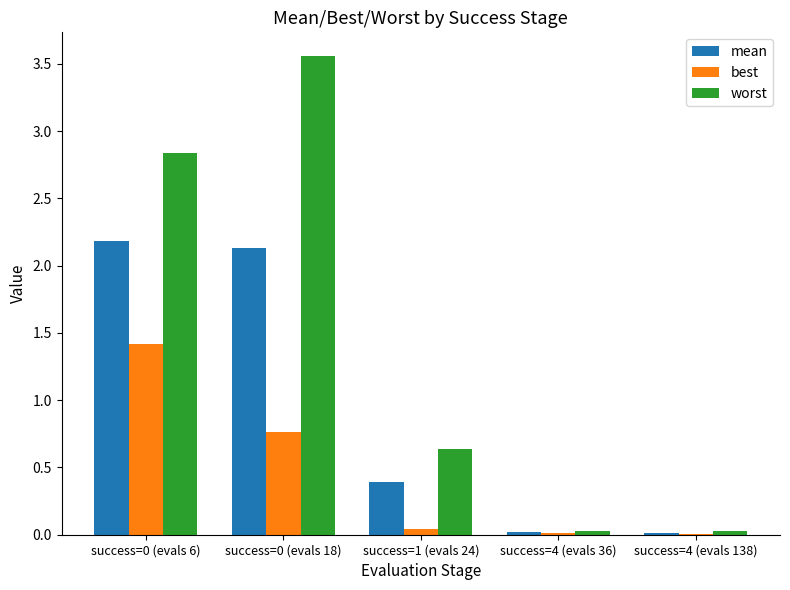

Is it true that best equals 0.0 at success=4 (evals 36)?

True